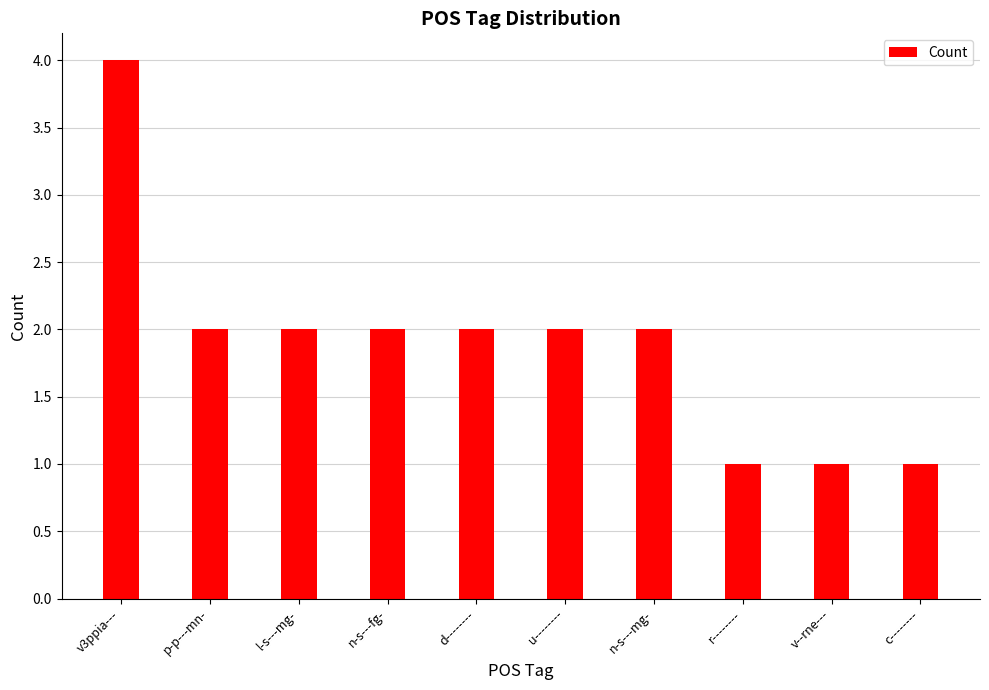

How many values are below 2?

3